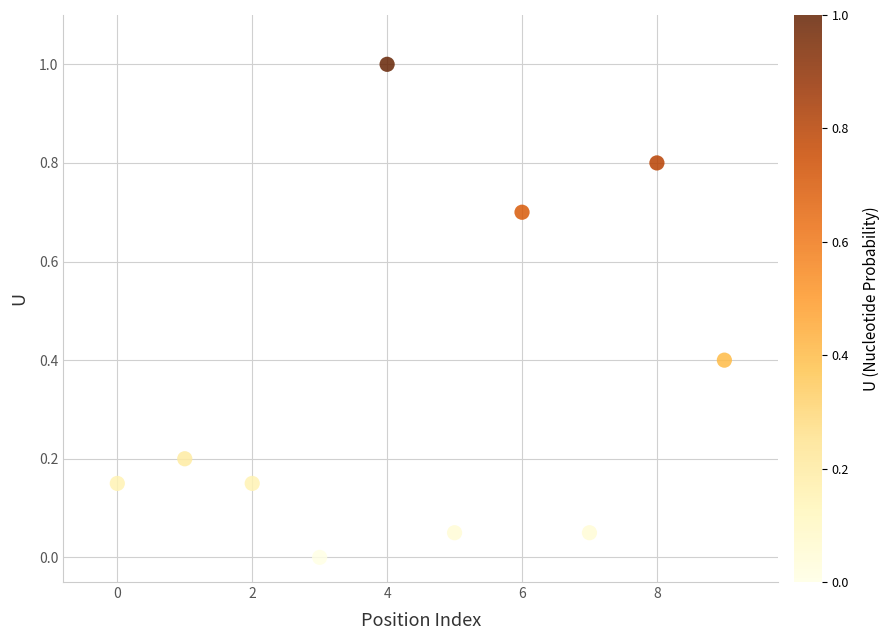

Count the number of points in this scatter plot.

10